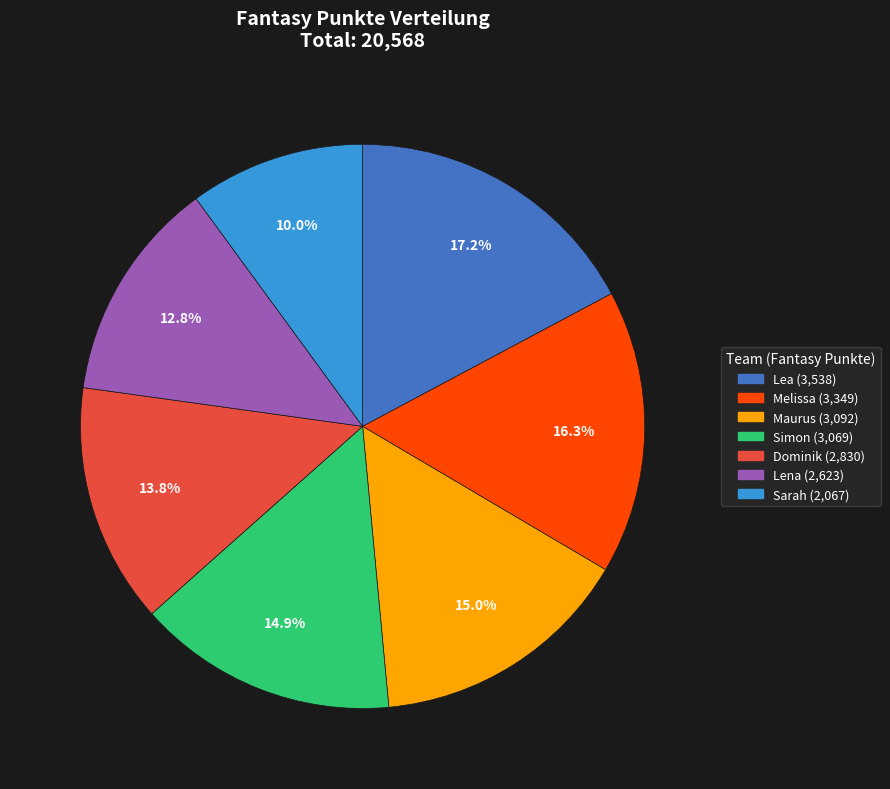

Count the number of slices in the pie.

7